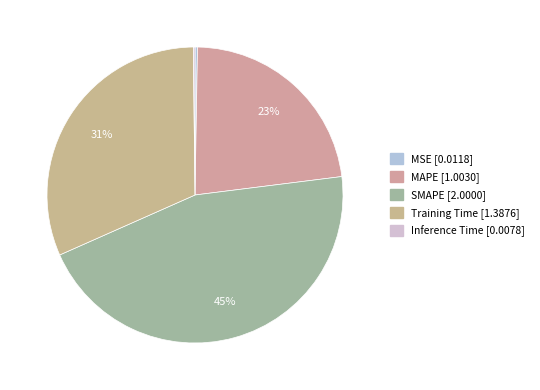

The Training Time slice represents 19% of the pie. True or false?

False